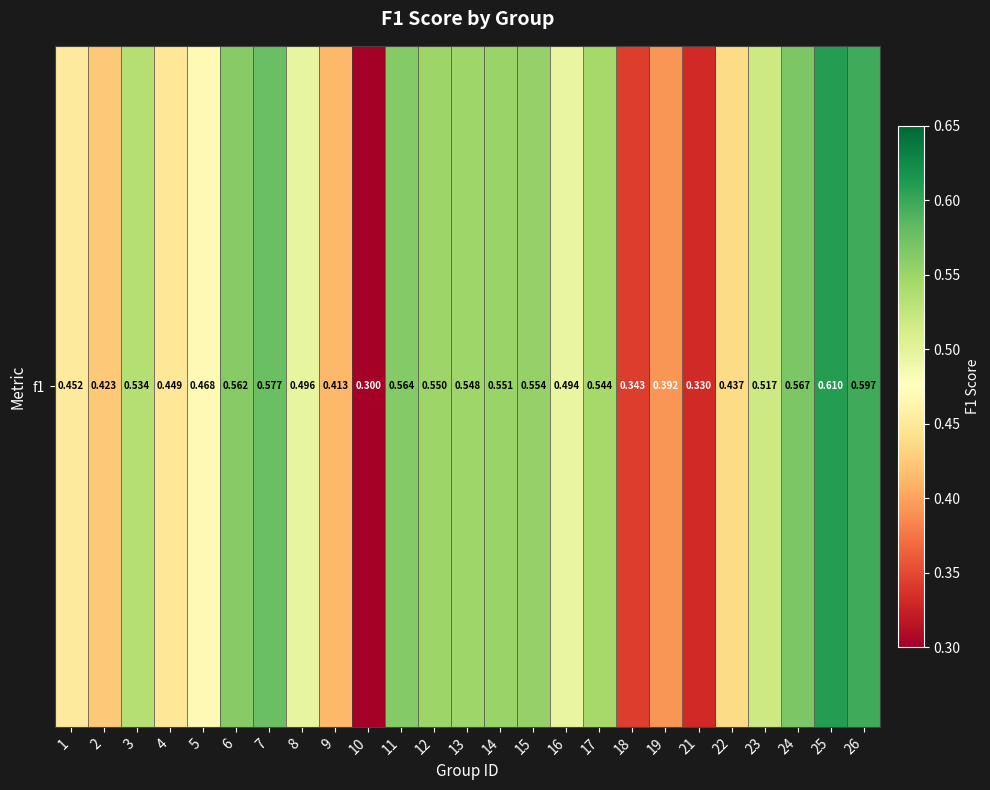

Reading right to left, extract all data points from this chart.

26=0.6	25=0.6	24=0.6	23=0.5	22=0.4	21=0.3	19=0.4	18=0.3	17=0.5	16=0.5	15=0.6	14=0.6	13=0.5	12=0.6	11=0.6	10=0.3	9=0.4	8=0.5	7=0.6	6=0.6	5=0.5	4=0.4	3=0.5	2=0.4	1=0.5